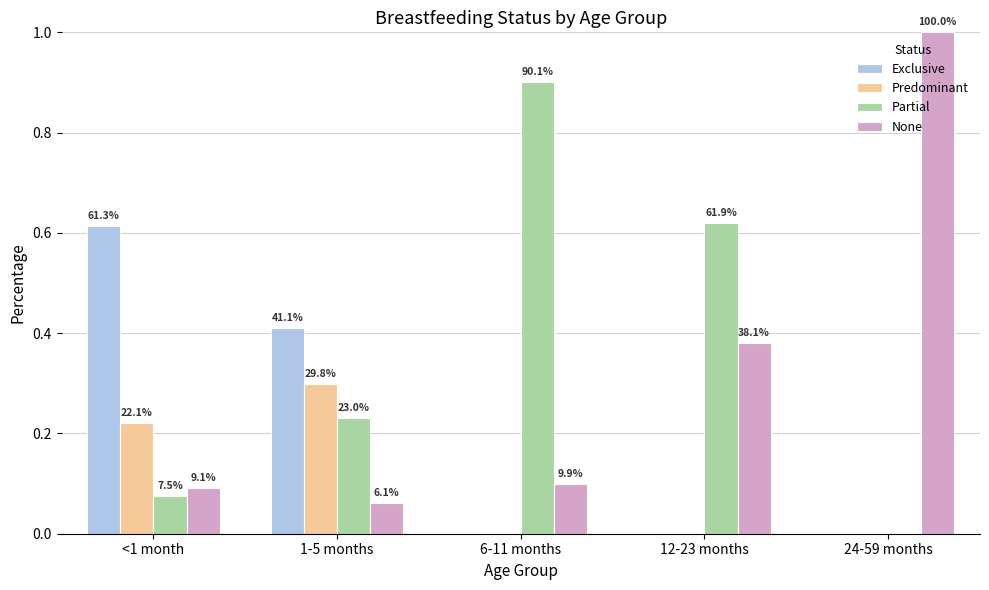

Reading left to right, extract all data points from this chart.

Exclusive: <1 month=0.6	1-5 months=0.4	6-11 months=0.0	12-23 months=0.0	24-59 months=0.0
Predominant: <1 month=0.2	1-5 months=0.3	6-11 months=0.0	12-23 months=0.0	24-59 months=0.0
Partial: <1 month=0.1	1-5 months=0.2	6-11 months=0.9	12-23 months=0.6	24-59 months=0.0
None: <1 month=0.1	1-5 months=0.1	6-11 months=0.1	12-23 months=0.4	24-59 months=1.0